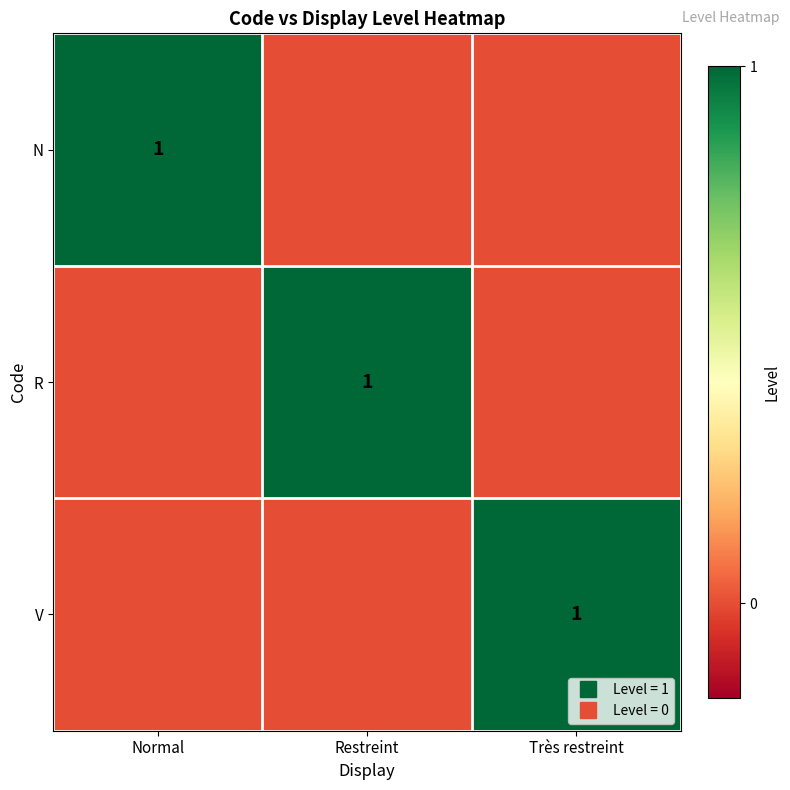

List the series in order of their peak value, highest first.

N, R, V